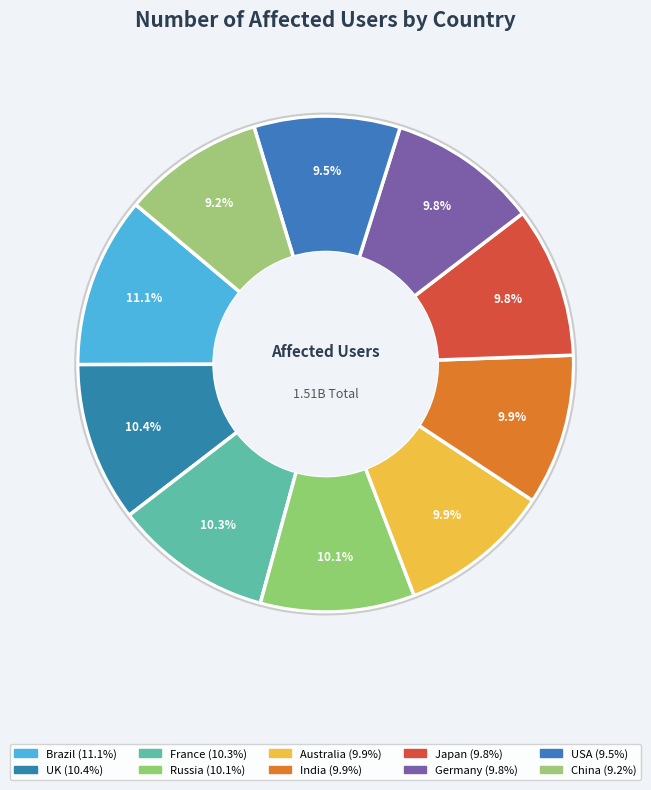

Count the number of slices in the pie.

10